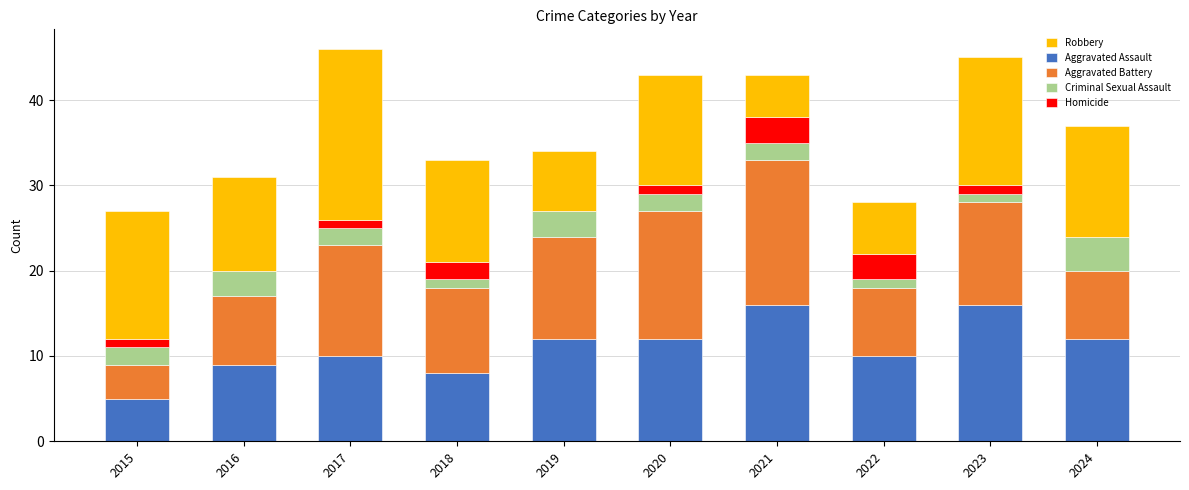

The Aggravated Assault series shows 9 at 2016. True or false?

True